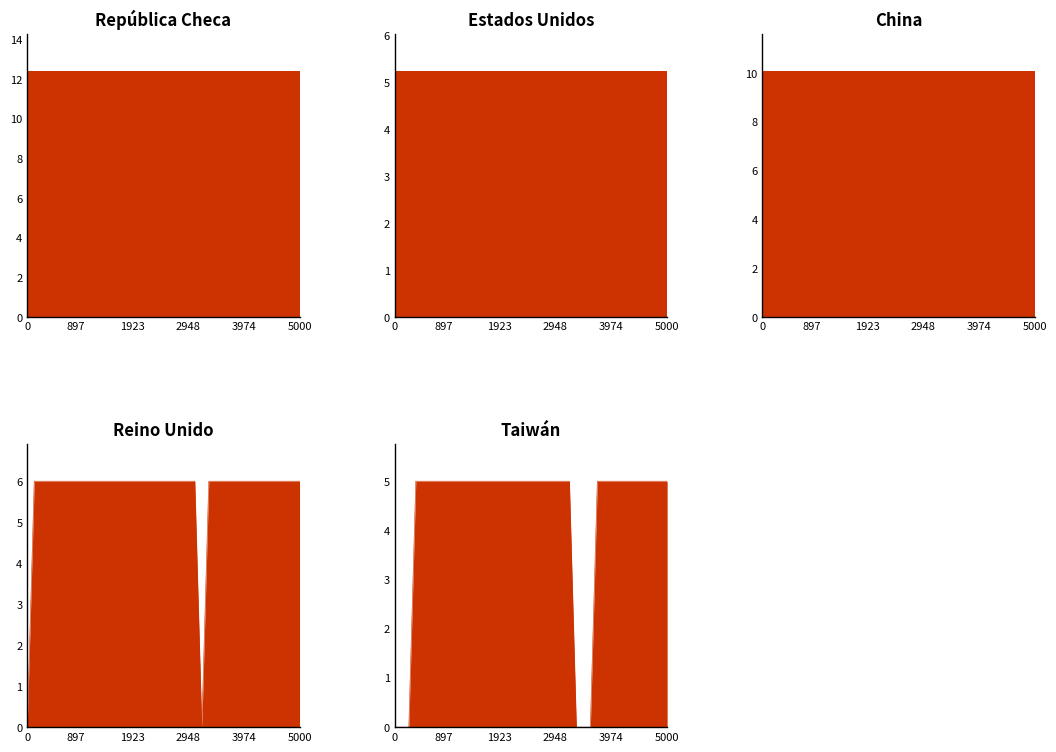

The value of Reino Unido at 13-02-1997 is 6.0. True or false?

True